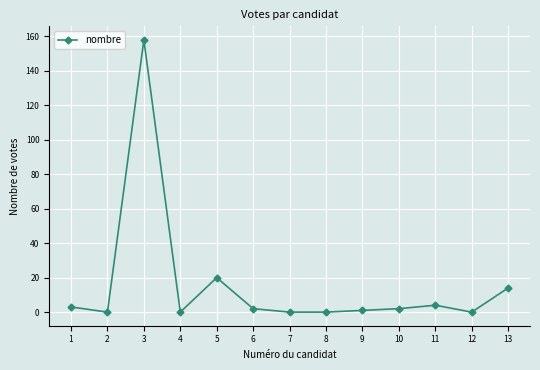

What is the greatest value displayed?

158